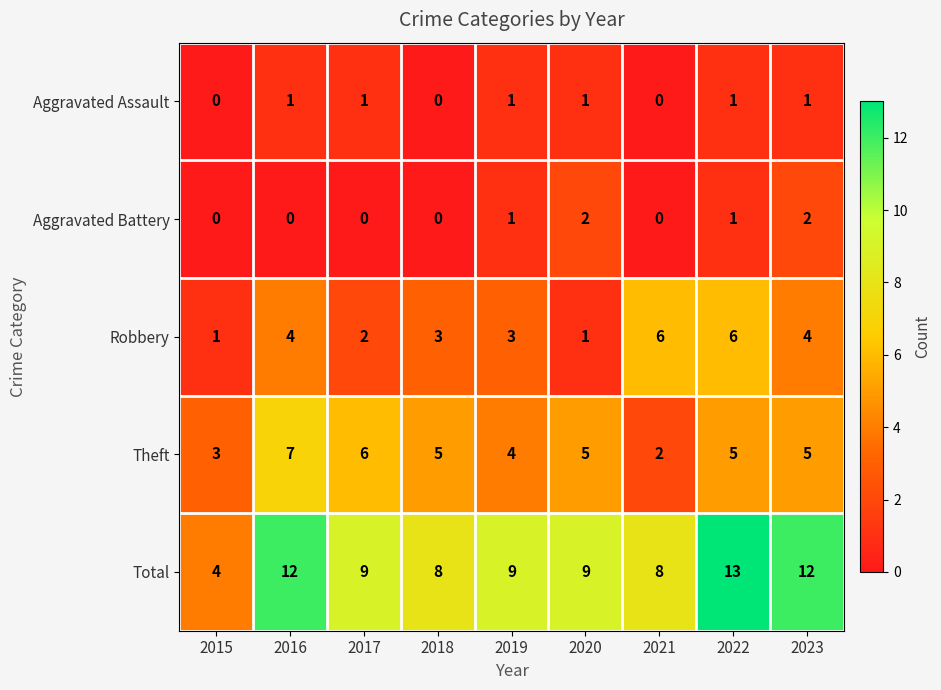

What is the difference between the highest and lowest values at 2016?

12